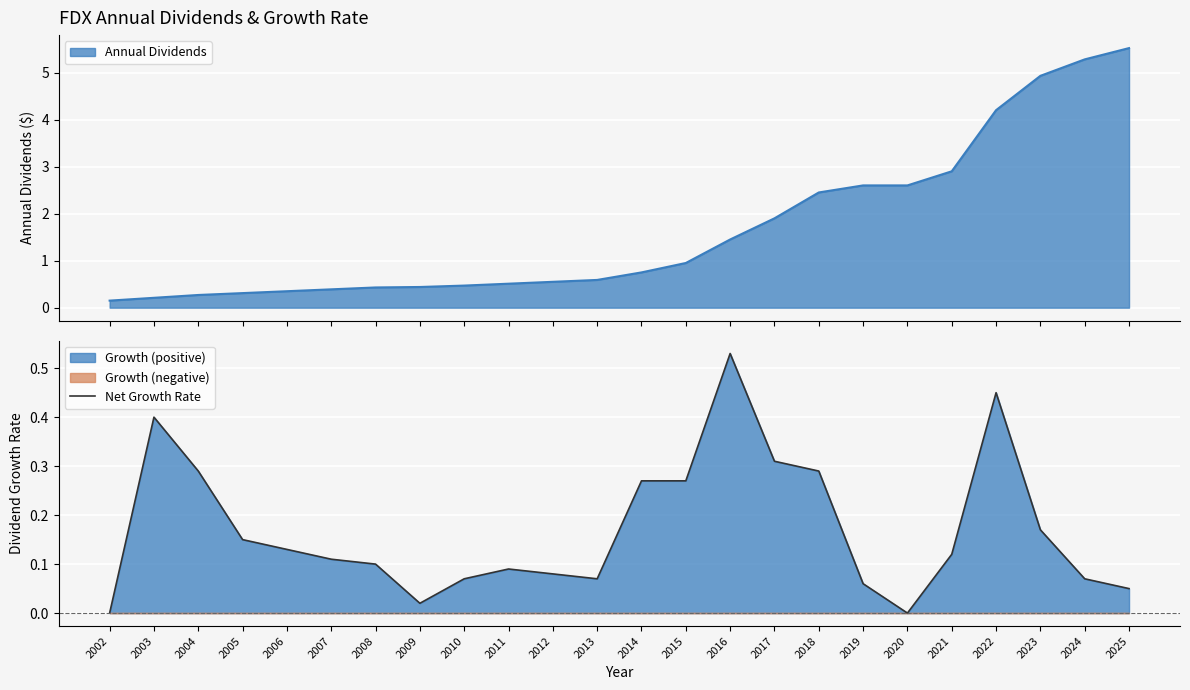

Which category has the highest value in the Net Growth Rate series?

2016